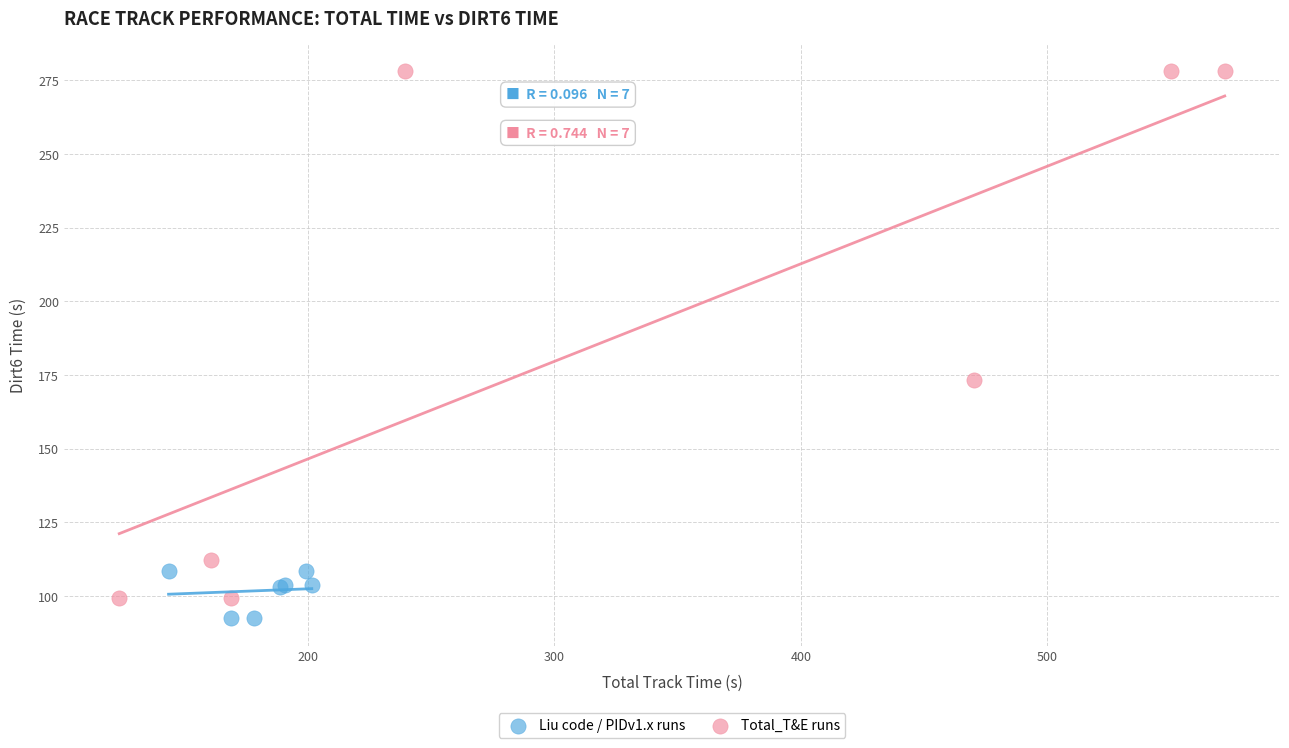

Which series contains the lowest Y value?

Liu code / PIDv1.x runs